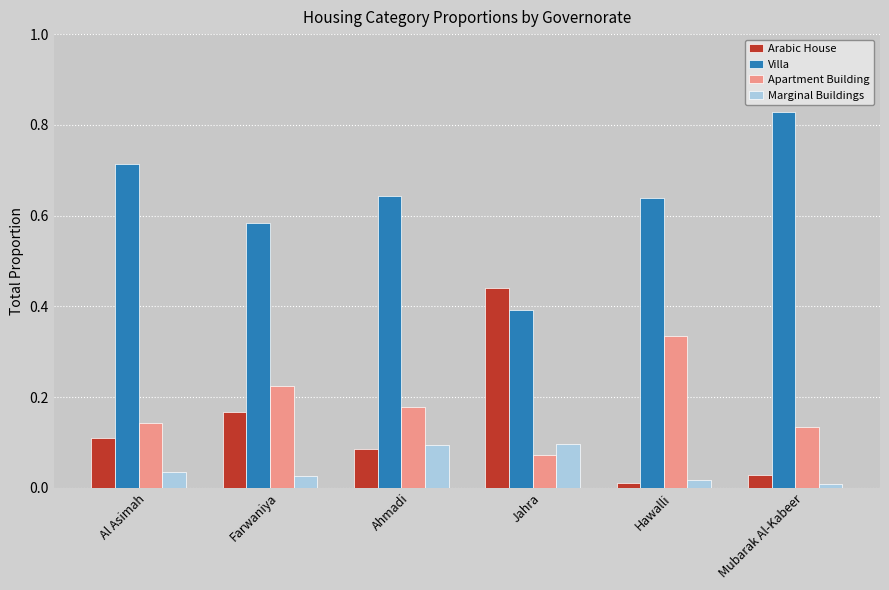

Rank the series by their maximum value, from lowest to highest.

Marginal Buildings, Apartment Building, Arabic House, Villa